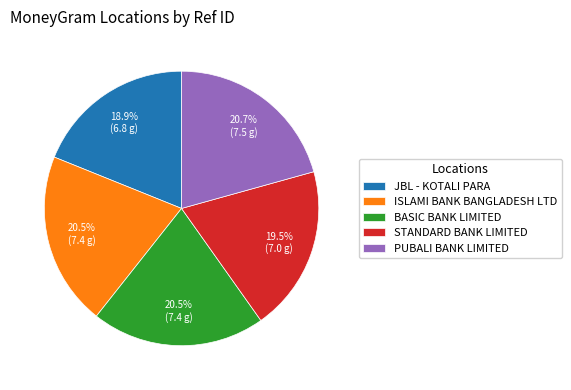

How much of the chart is everything except PUBALI BANK LIMITED?

79.3%